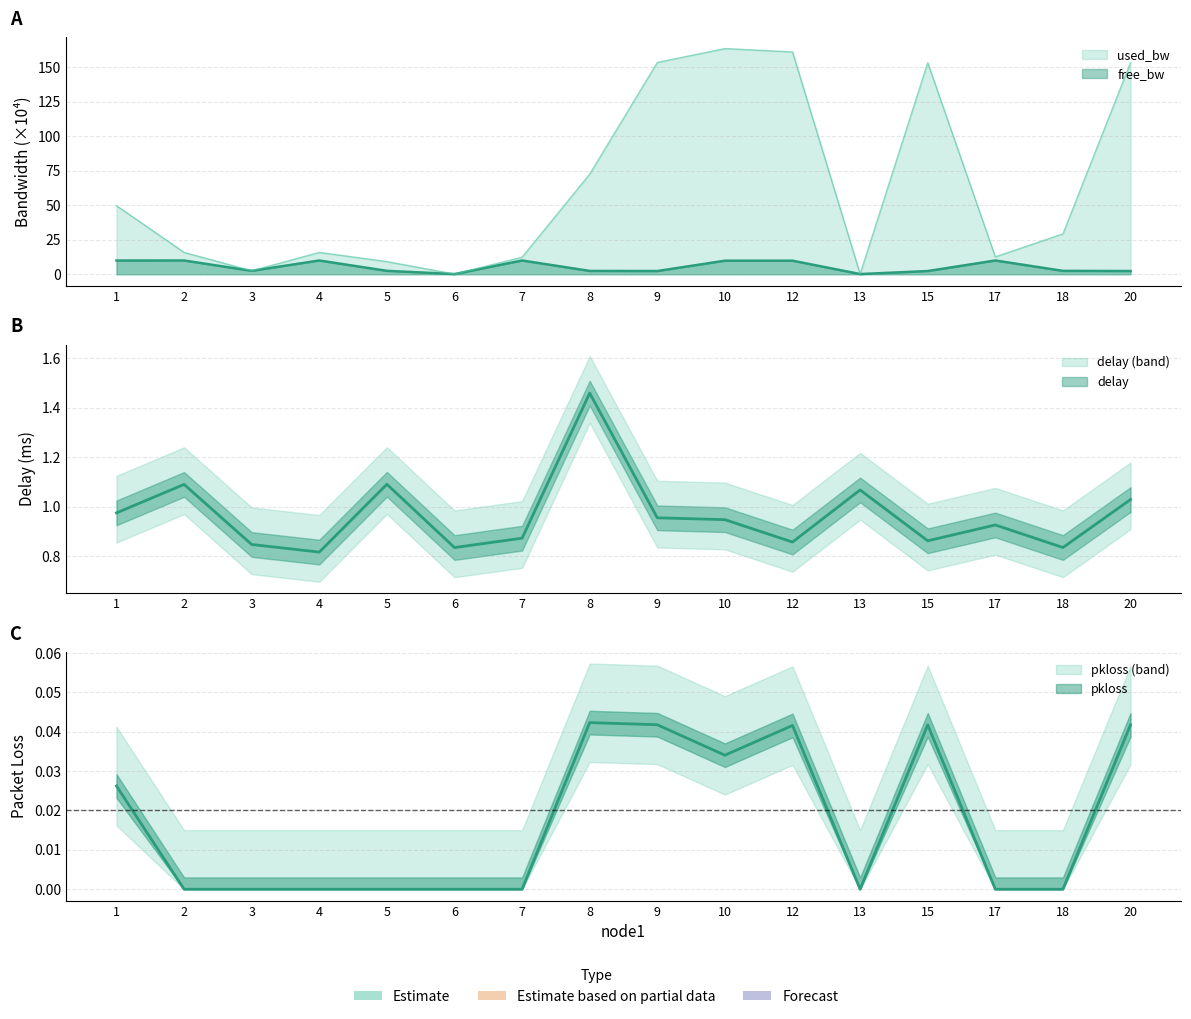

How many interior local peaks does the pkloss series have?

3